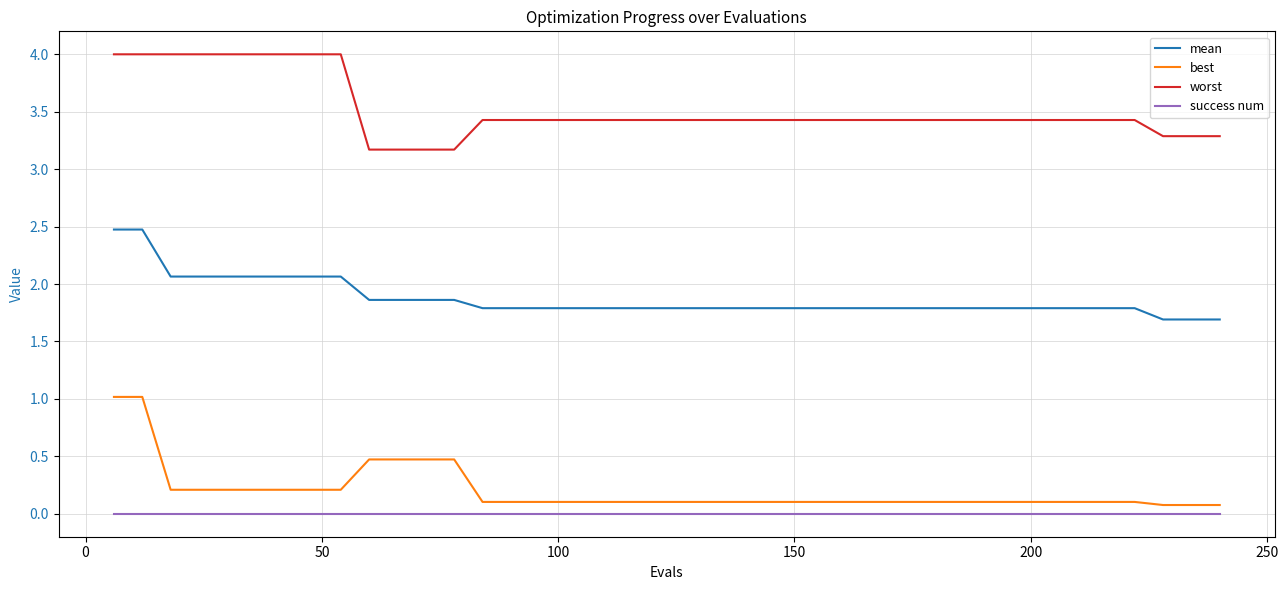

List the series in order of their peak value, lowest first.

success num, best, mean, worst